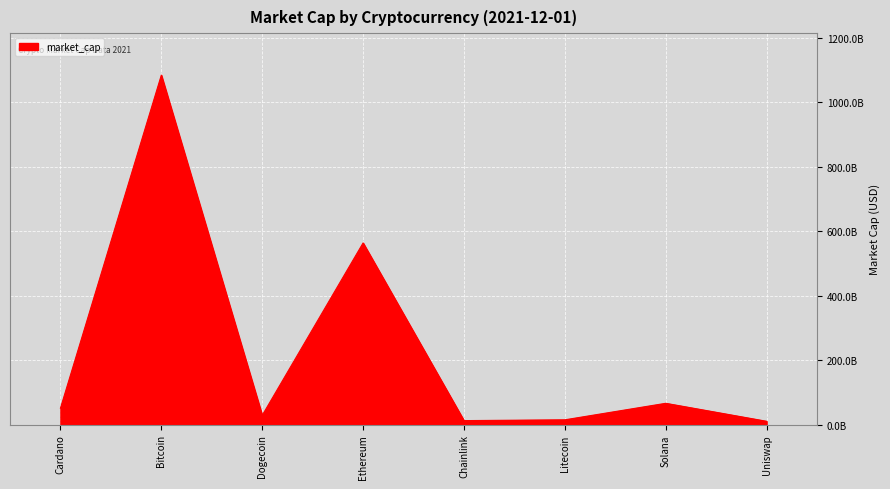

How many interior local peaks (higher than both neighbors) does the data have?

3